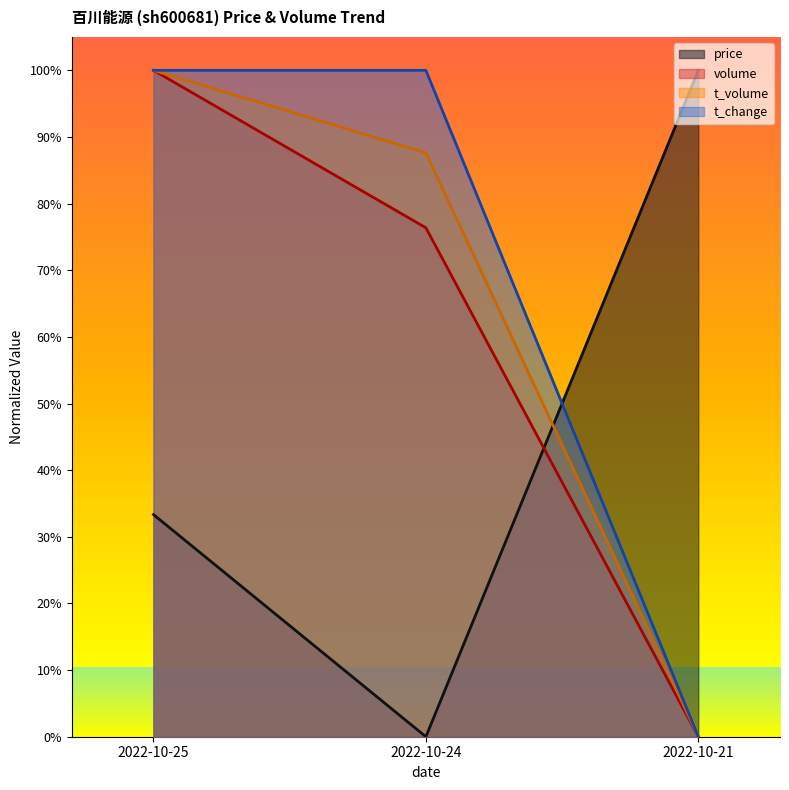

What is the spread (max minus min) of values at 2022-10-24?

1.0